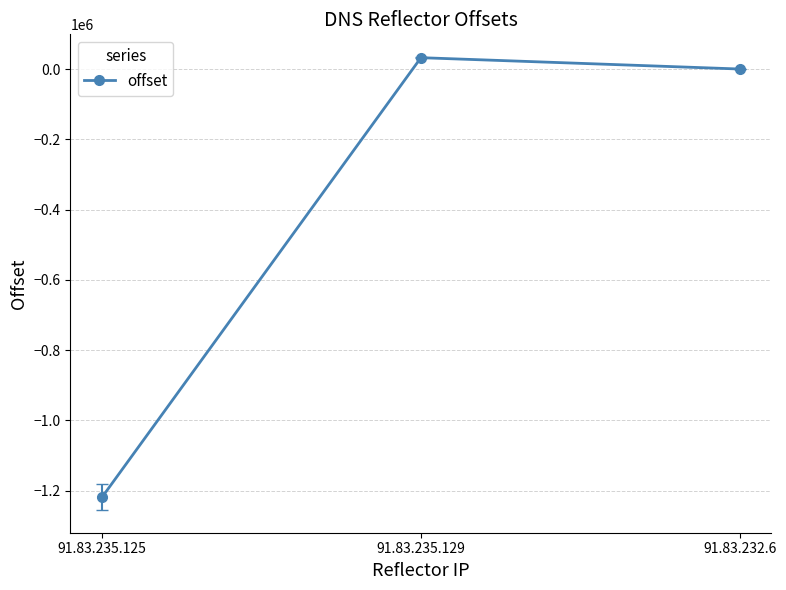

What is the label of the 2nd point from the right?

91.83.235.129